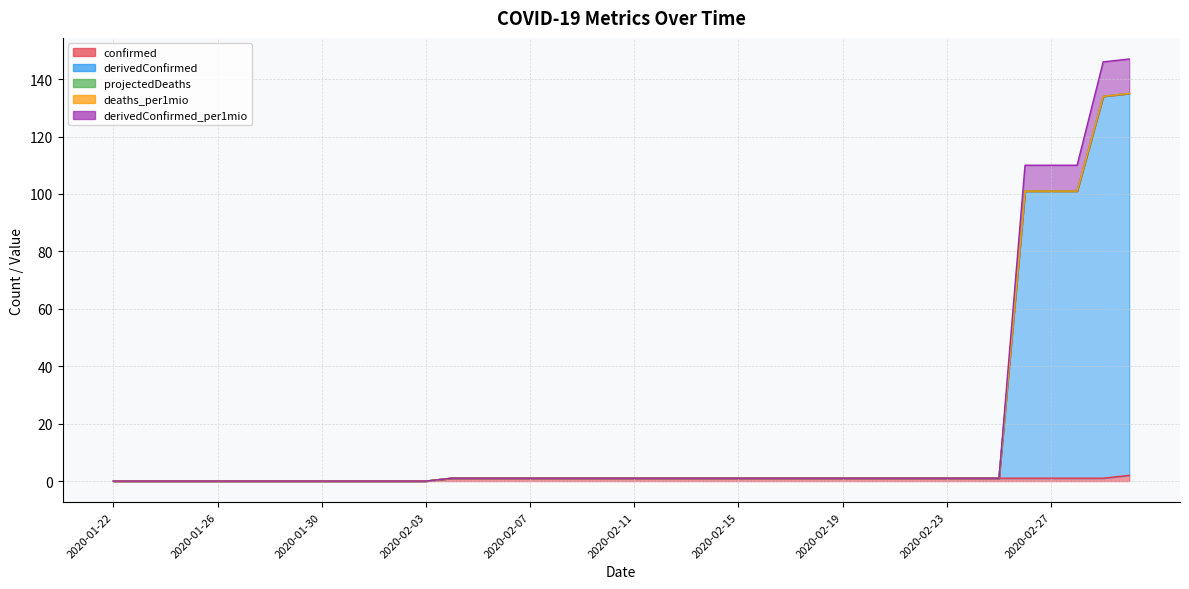

What is the label of the 7th point from the right?

2020-02-24